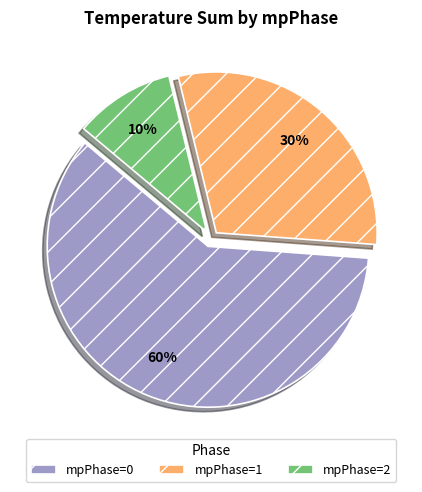

To the nearest percent, what portion does mpPhase=2 represent?

10%